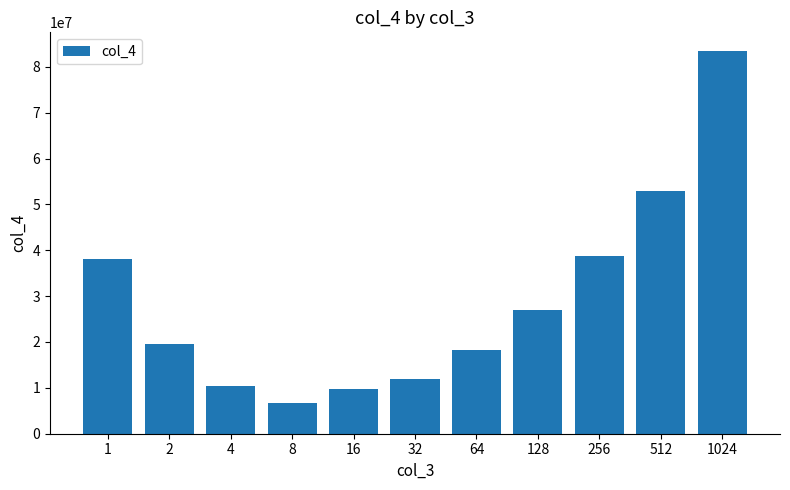

Where does the data first go above 19526320?

1